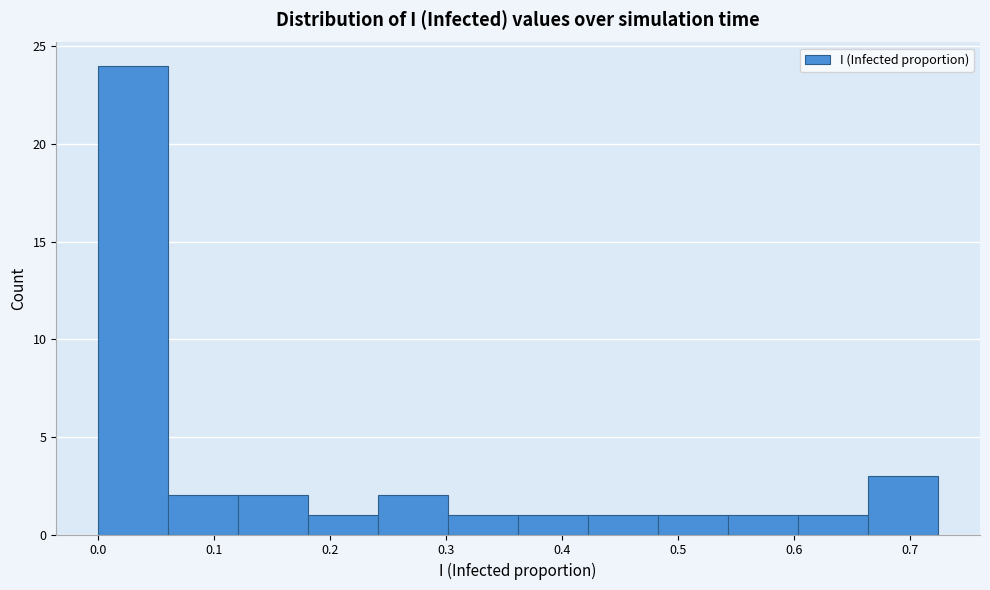

Over which range of the x-axis is the bar tallest?

0.00 to 0.06